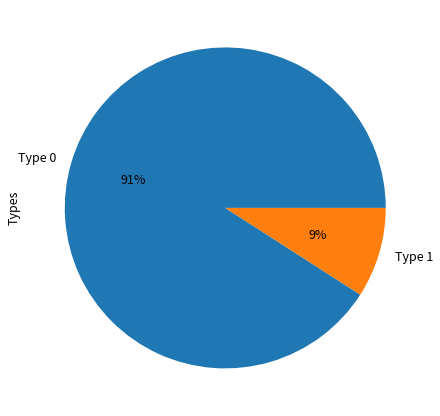

Is there a majority slice in this chart?

Yes